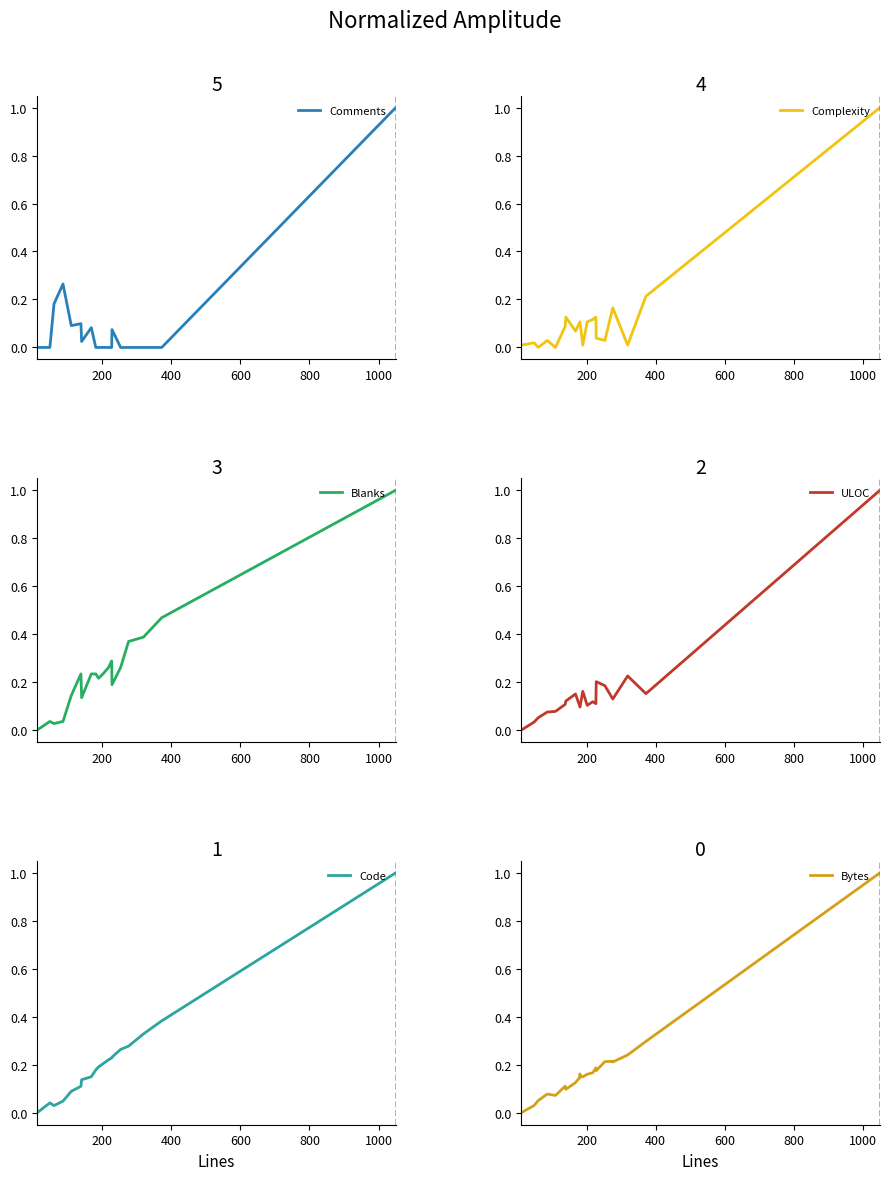

Reading right to left, list all the values displayed in this chart.

Comments: 1.0	0.0	0.0	0.0	0.0	0.0	0.1	0.0	0.0	0.0	0.0	0.0	0.0	0.0	0.1	0.0	0.1	0.1	0.3	0.2	0.0	0.0
Complexity: 1.0	0.2	0.0	0.2	0.2	0.0	0.0	0.1	0.1	0.1	0.0	0.1	0.1	0.1	0.1	0.1	0.1	0.0	0.0	0.0	0.0	0.0
Blanks: 1.0	0.5	0.4	0.4	0.4	0.3	0.2	0.3	0.3	0.2	0.2	0.2	0.2	0.2	0.2	0.1	0.2	0.1	0.0	0.0	0.0	0.0
ULOC: 1.0	0.2	0.2	0.1	0.1	0.2	0.2	0.1	0.1	0.1	0.2	0.1	0.1	0.1	0.2	0.1	0.1	0.1	0.1	0.1	0.0	0.0
Code: 1.0	0.4	0.3	0.3	0.3	0.3	0.2	0.2	0.2	0.2	0.2	0.2	0.2	0.2	0.1	0.1	0.1	0.1	0.0	0.0	0.0	0.0
Bytes: 1.0	0.3	0.2	0.2	0.2	0.2	0.2	0.2	0.2	0.2	0.1	0.2	0.2	0.1	0.1	0.1	0.1	0.1	0.1	0.1	0.0	0.0